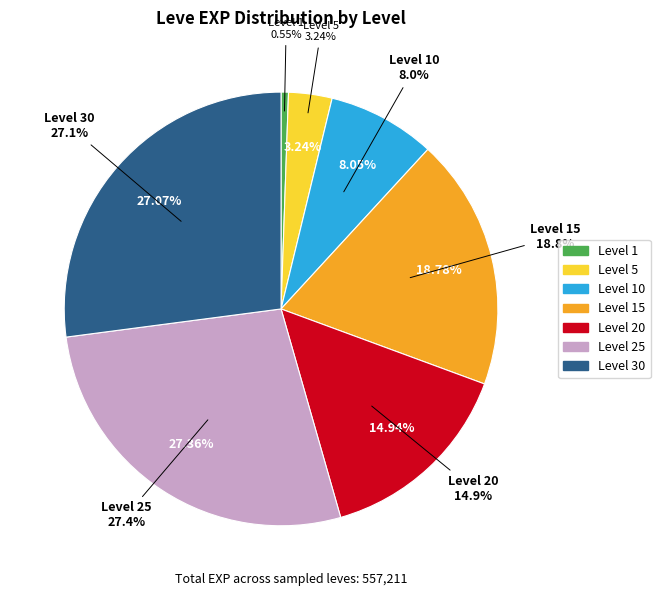

Count the number of slices in the pie.

7